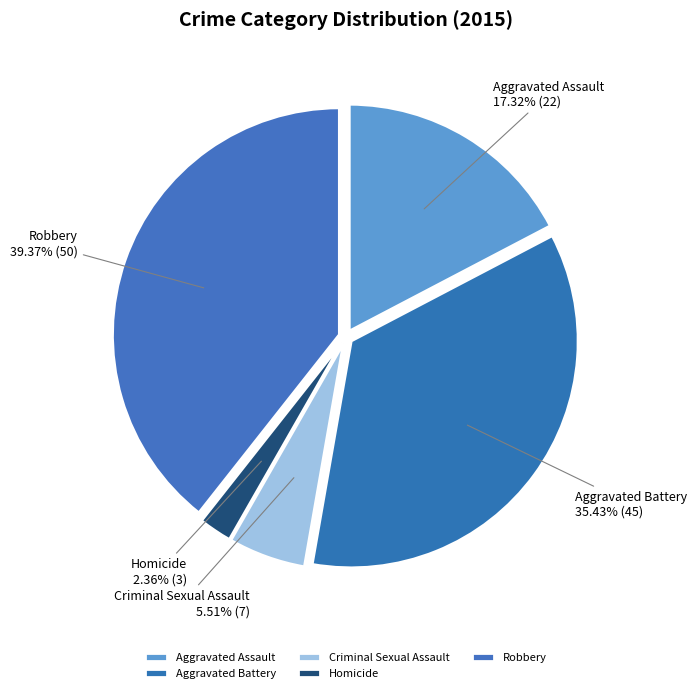

What percentage is the Aggravated Assault slice, to the nearest percent?

17%